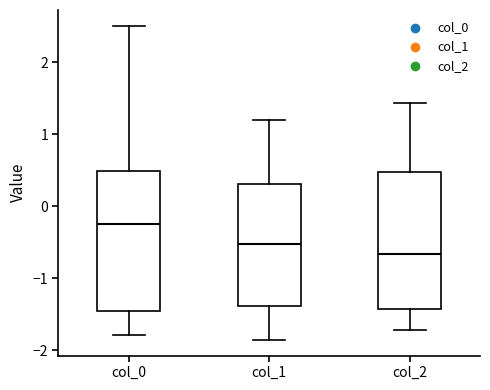

Reading left to right, read every box against the y-axis: the position of its median line, the range the box covers, and the ends of its whiskers. The values are not printed on the chart, so give them approximately, as read against the axis.

col_0: median -0.2, box -1.4 to 0.5, whiskers -1.8 to 2.5
col_1: median -0.5, box -1.4 to 0.3, whiskers -1.9 to 1.2
col_2: median -0.7, box -1.4 to 0.5, whiskers -1.7 to 1.4